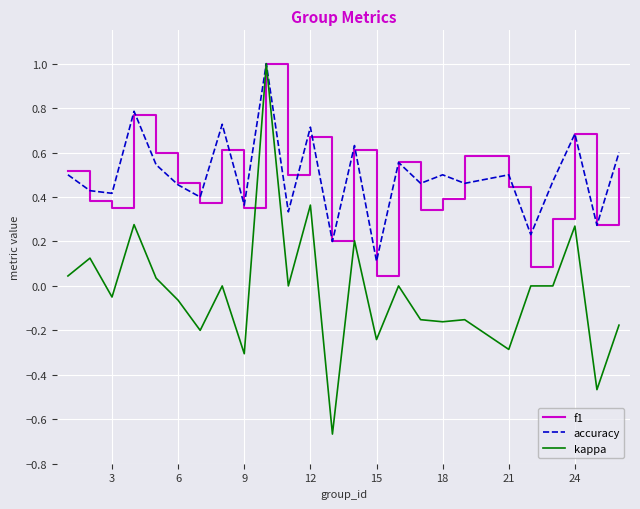

Does the chart have visible grid lines?

Yes